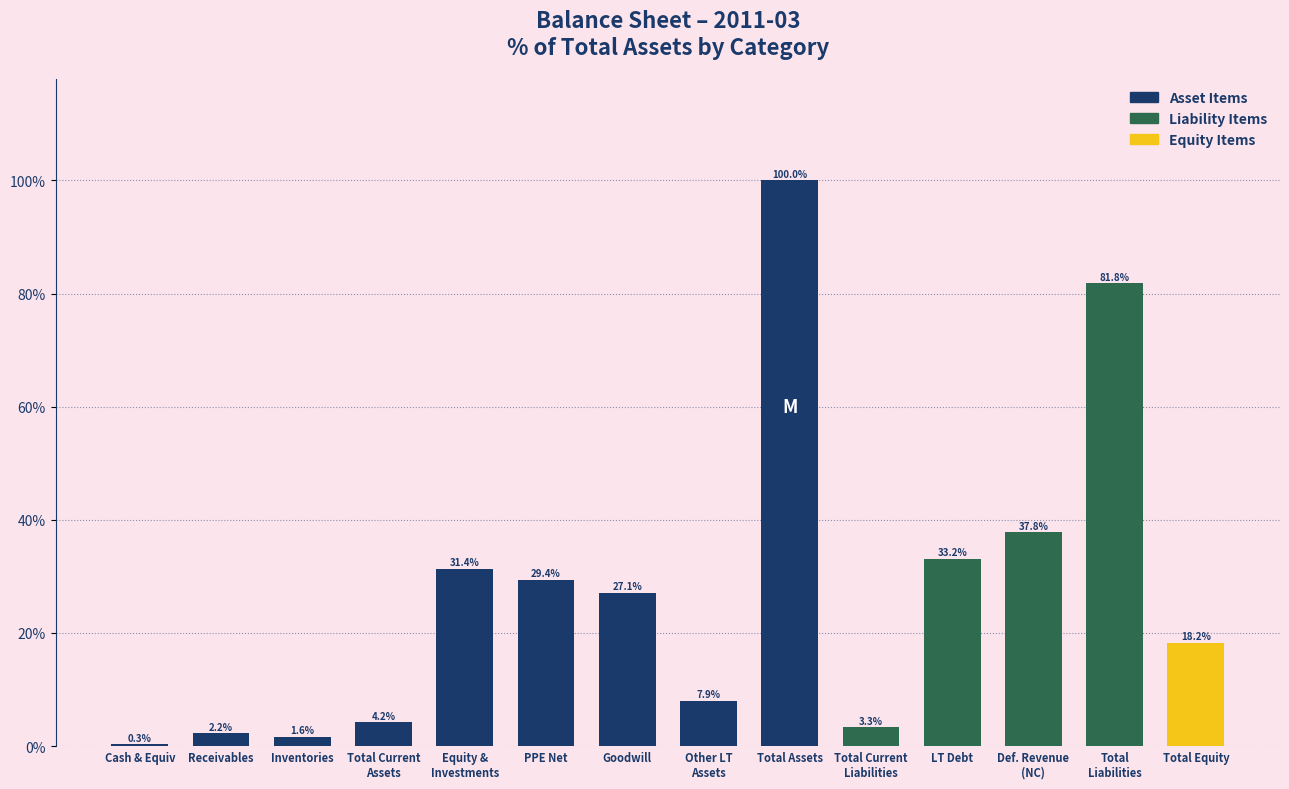

What is the sum of the values at LT Debt and Cash & Equiv?

33.5